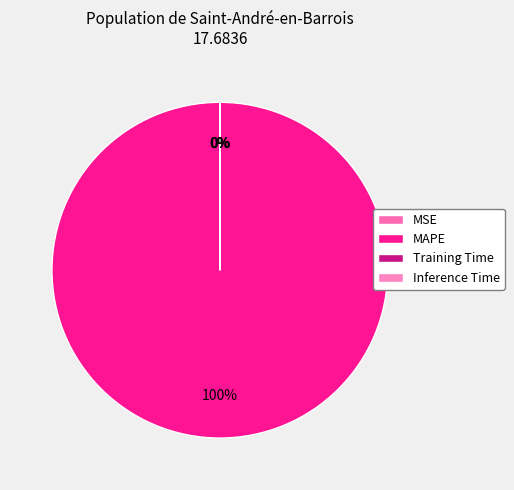

Count the number of slices in the pie.

4